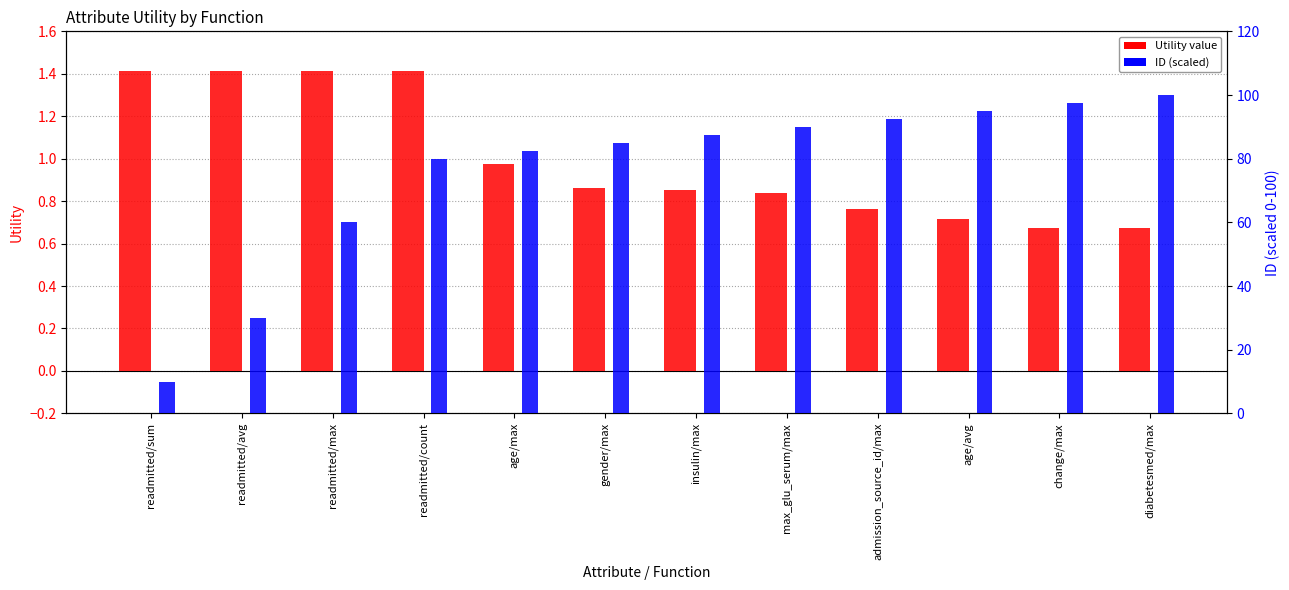

At which label does Utility reach its peak?

readmitted/sum